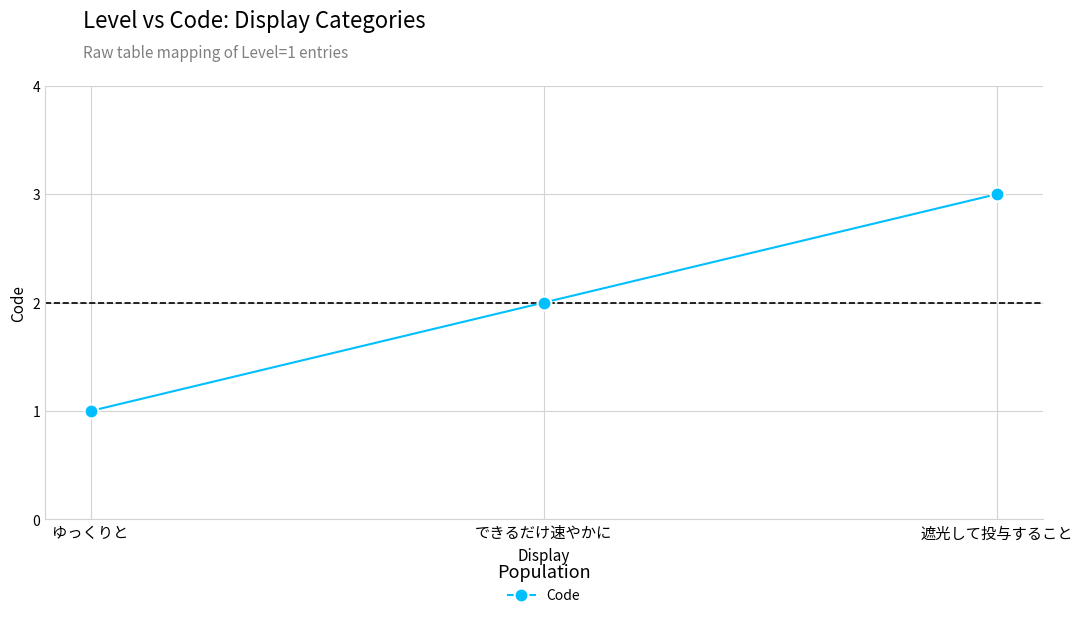

Reading left to right, what are all the values shown in this chart?

ゆっくりと=1	できるだけ速やかに=2	遮光して投与すること=3